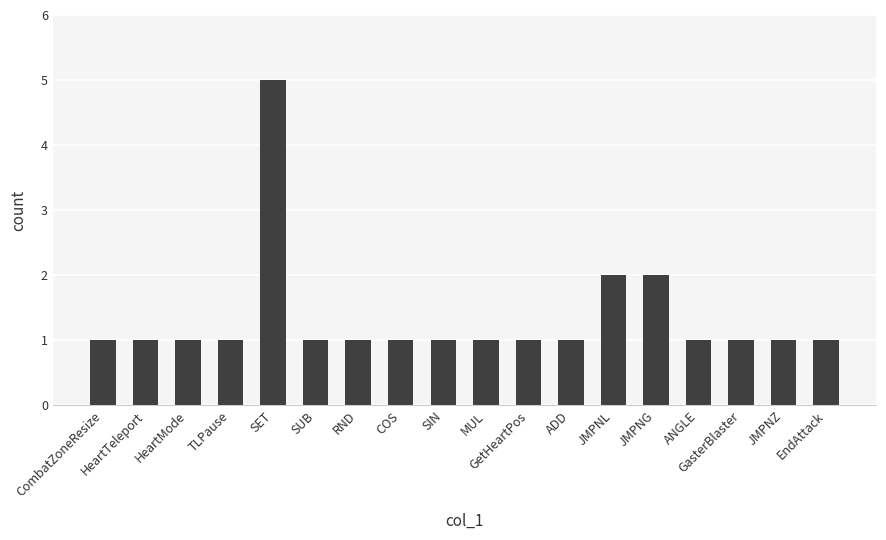

Reading left to right, transcribe all the data shown in this chart.

CombatZoneResize=1	HeartTeleport=1	HeartMode=1	TLPause=1	SET=5	SUB=1	RND=1	COS=1	SIN=1	MUL=1	GetHeartPos=1	ADD=1	JMPNL=2	JMPNG=2	ANGLE=1	GasterBlaster=1	JMPNZ=1	EndAttack=1